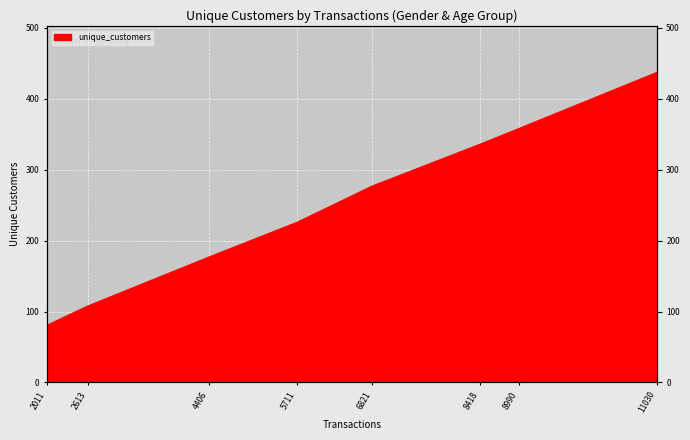

What is the sum of all values?

2000